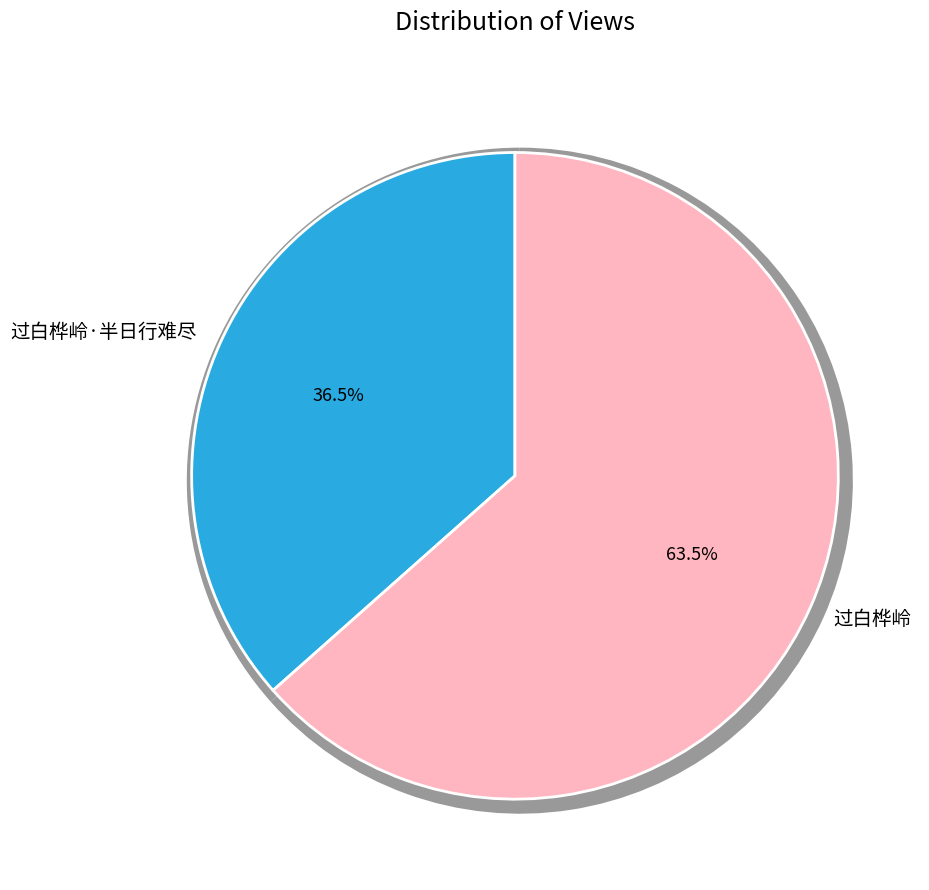

Which category has the smallest portion of the pie?

过白桦岭·半日行难尽